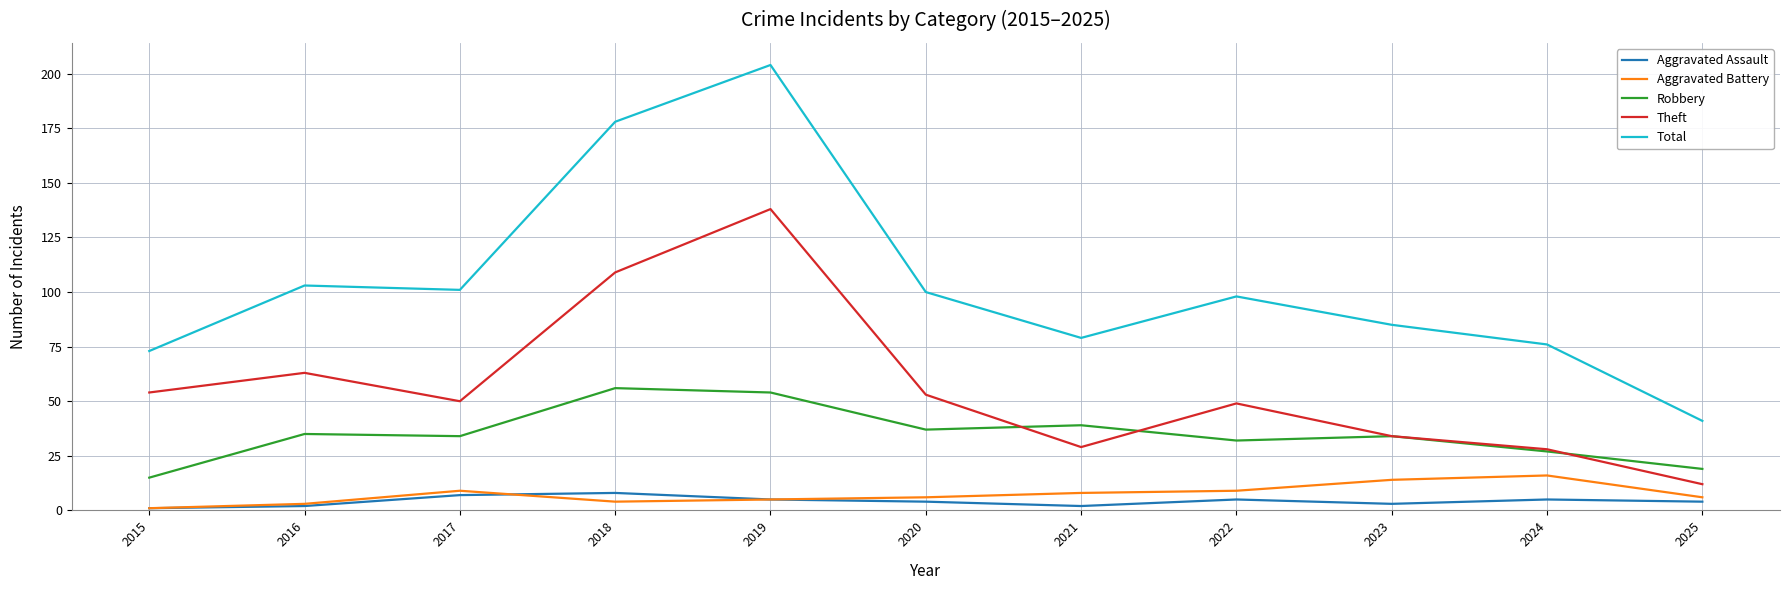

Does the chart display data point markers on the line(s)?

No